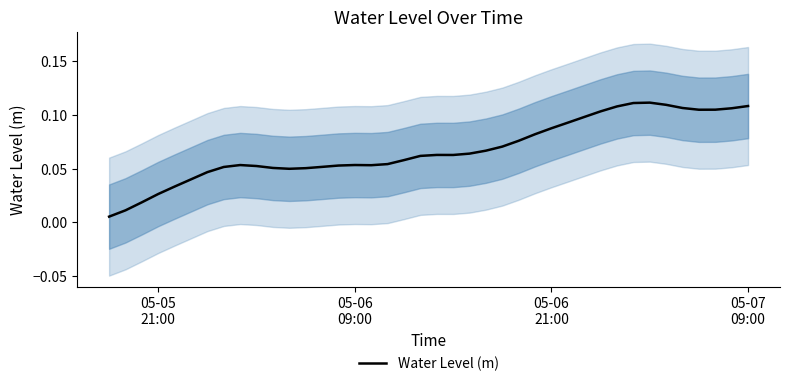

The chart shows a value of 0.0 at 05-05 21:00. True or false?

False